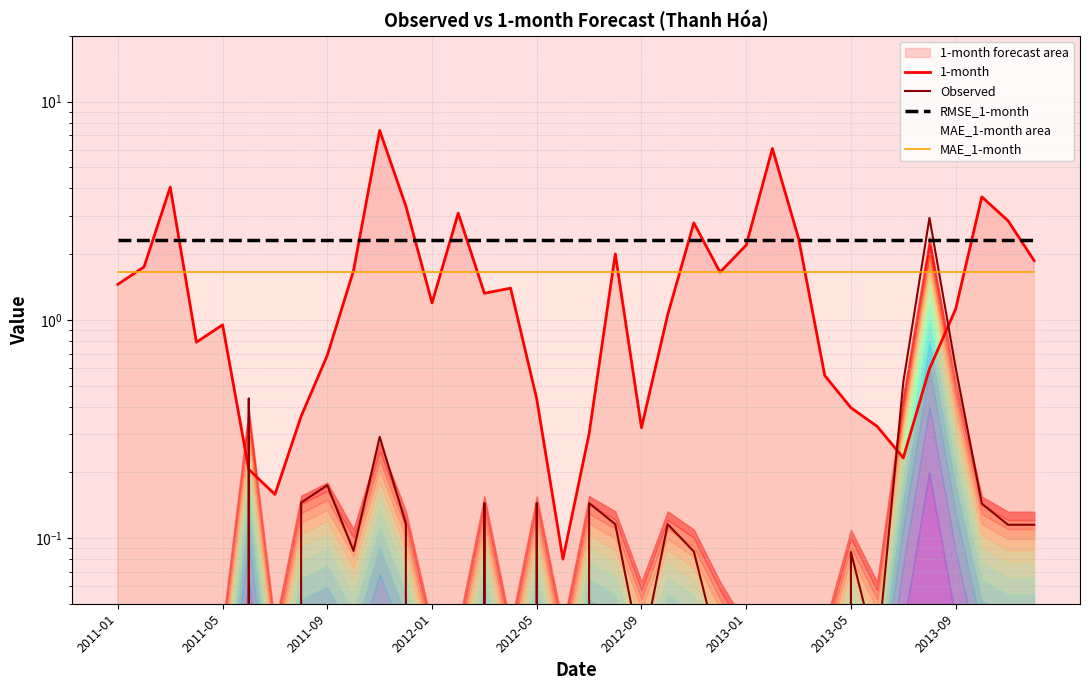

At 10, list the series in order from smallest to largest.

Observed, MAE_1-month, RMSE_1-month, 1-month